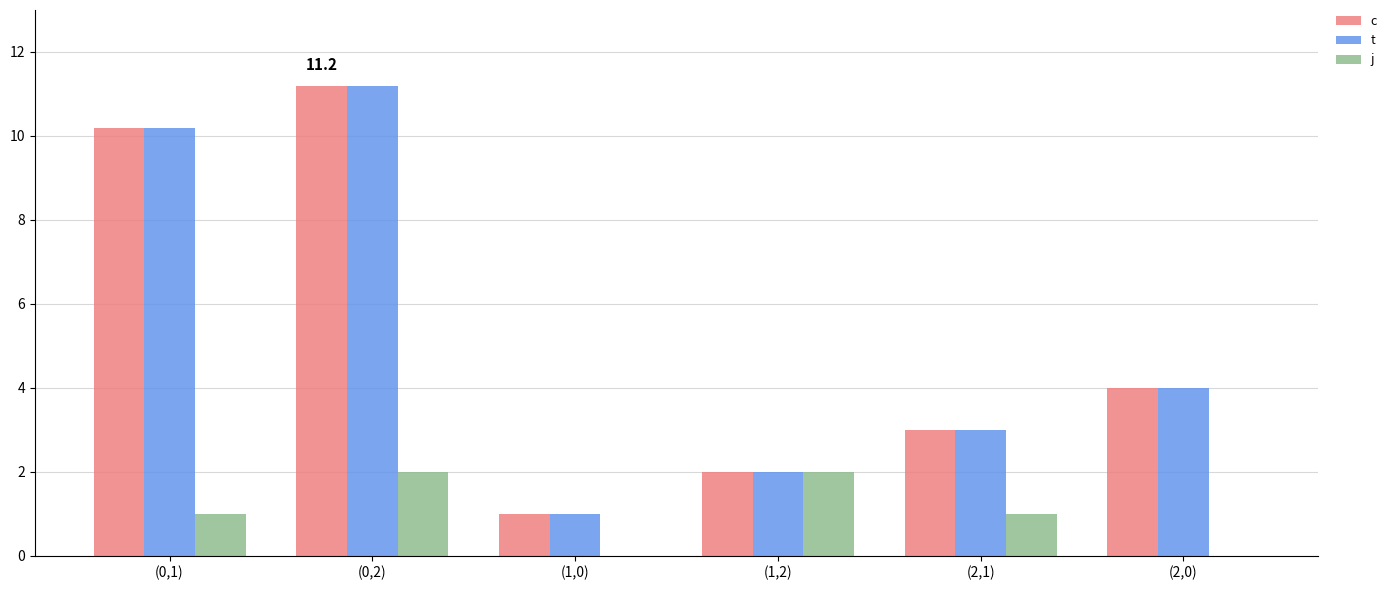

At which label does c reach its peak?

(0,2)